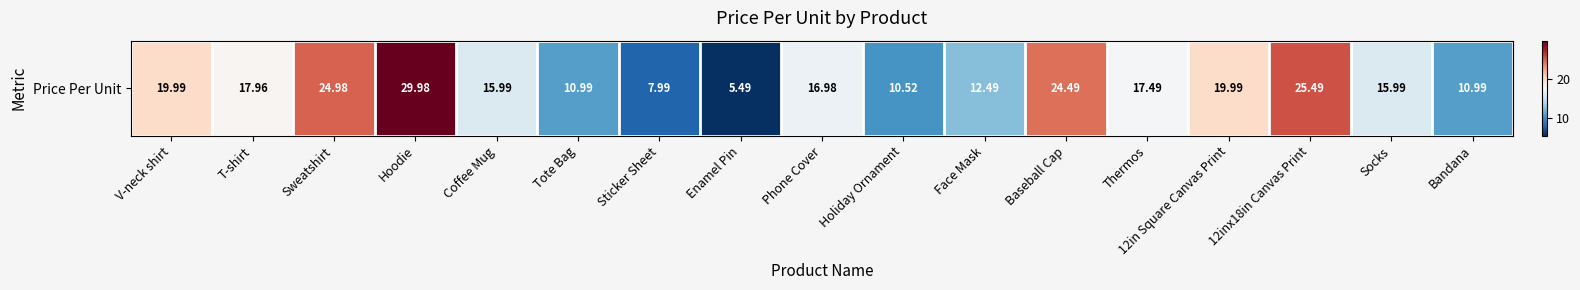

Rank the categories by value from highest to lowest.

Hoodie, 12inx18in Canvas Print, Sweatshirt, Baseball Cap, V-neck shirt, 12in Square Canvas Print, T-shirt, Thermos, Phone Cover, Coffee Mug, Socks, Face Mask, Tote Bag, Bandana, Holiday Ornament, Sticker Sheet, Enamel Pin